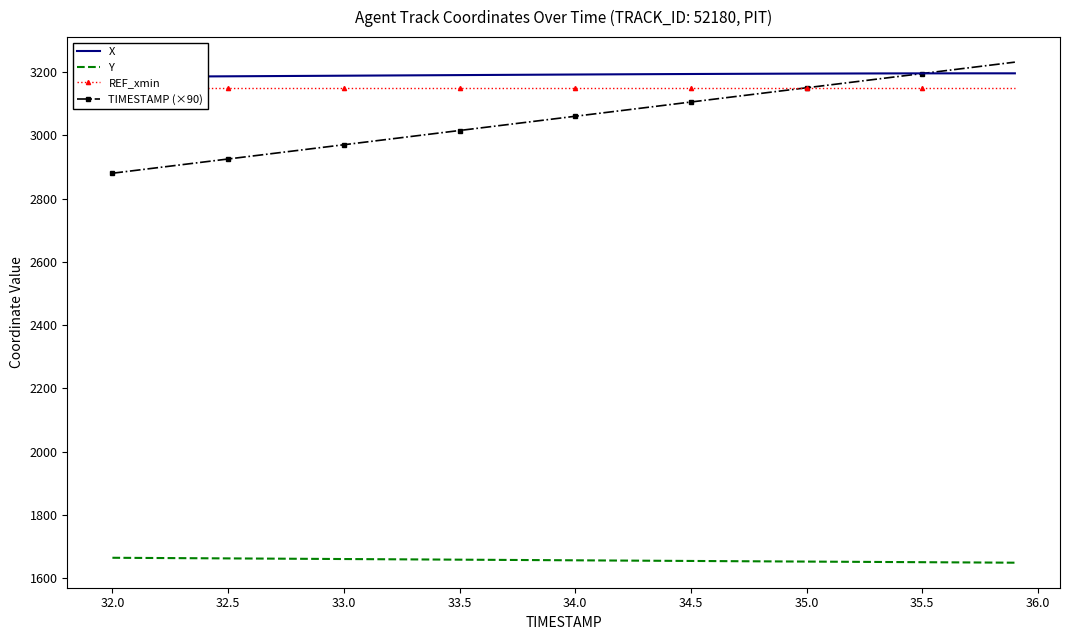

Reading right to left, transcribe all the data shown in this chart.

X: 3195.6	3195.7	3195.6	3195.6	3195.5	3195.4	3195.3	3195.2	3195.0	3194.8	3194.6	3194.3	3194.1	3193.8	3193.5	3193.2	3192.9	3192.6	3192.2	3191.9	3191.5	3191.2	3190.8	3190.4	3190.1	3189.7	3189.3	3188.9	3188.5	3188.1	3187.8	3187.4	3187.0	3186.6	3186.2	3185.9	3185.5	3185.1	3184.8	3184.4
Y: 1649.7	1650.1	1650.5	1650.8	1651.2	1651.6	1652.0	1652.4	1652.8	1653.2	1653.6	1654.0	1654.3	1654.8	1655.2	1655.5	1656.0	1656.4	1656.8	1657.2	1657.6	1658.0	1658.4	1658.8	1659.2	1659.6	1660.0	1660.4	1660.8	1661.2	1661.6	1662.0	1662.4	1662.8	1663.2	1663.6	1664.0	1664.4	1664.8	1665.2
REF_xmin: 3148.0	3148.0	3148.0	3148.0	3148.0	3148.0	3148.0	3148.0	3148.0	3148.0	3148.0	3148.0	3148.0	3148.0	3148.0	3148.0	3148.0	3148.0	3148.0	3148.0	3148.0	3148.0	3148.0	3148.0	3148.0	3148.0	3148.0	3148.0	3148.0	3148.0	3148.0	3148.0	3148.0	3148.0	3148.0	3148.0	3148.0	3148.0	3148.0	3148.0
TIMESTAMP (×90): 3231.0	3222.0	3213.0	3204.0	3195.0	3186.0	3177.0	3168.0	3159.0	3150.0	3141.0	3132.0	3123.0	3114.0	3105.0	3096.0	3087.0	3078.0	3069.0	3060.0	3051.0	3042.0	3033.0	3024.0	3015.0	3006.0	2997.0	2988.0	2979.0	2970.0	2961.0	2952.0	2943.0	2934.0	2925.0	2916.0	2907.0	2898.0	2889.0	2880.0